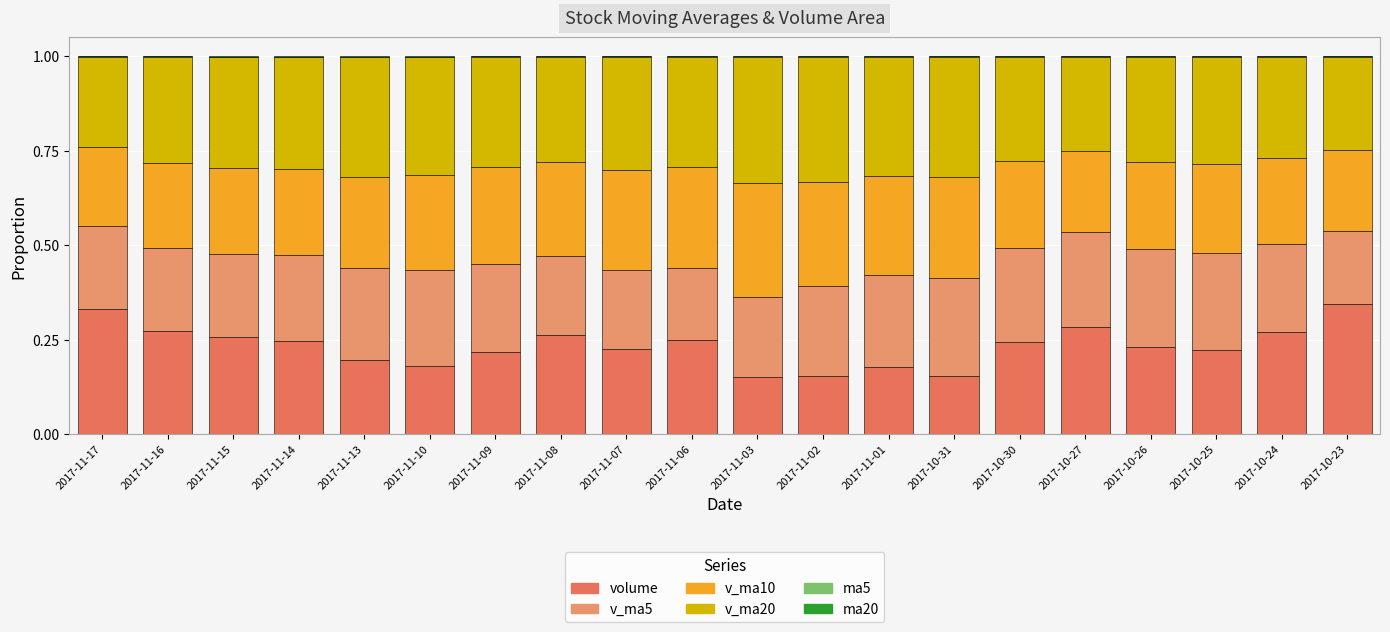

Are the bars grouped side by side (vs. stacked)?

No